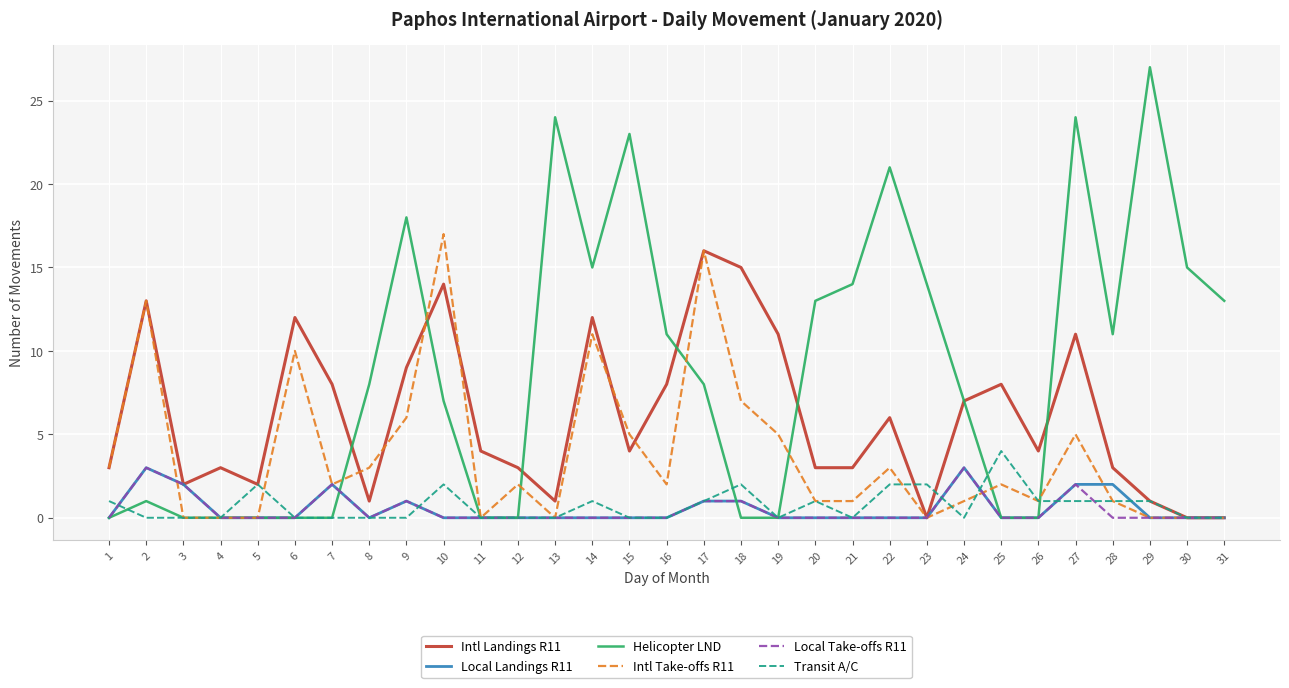

Between 3 and 10, which series saw the biggest shift?

Intl Take-offs R11